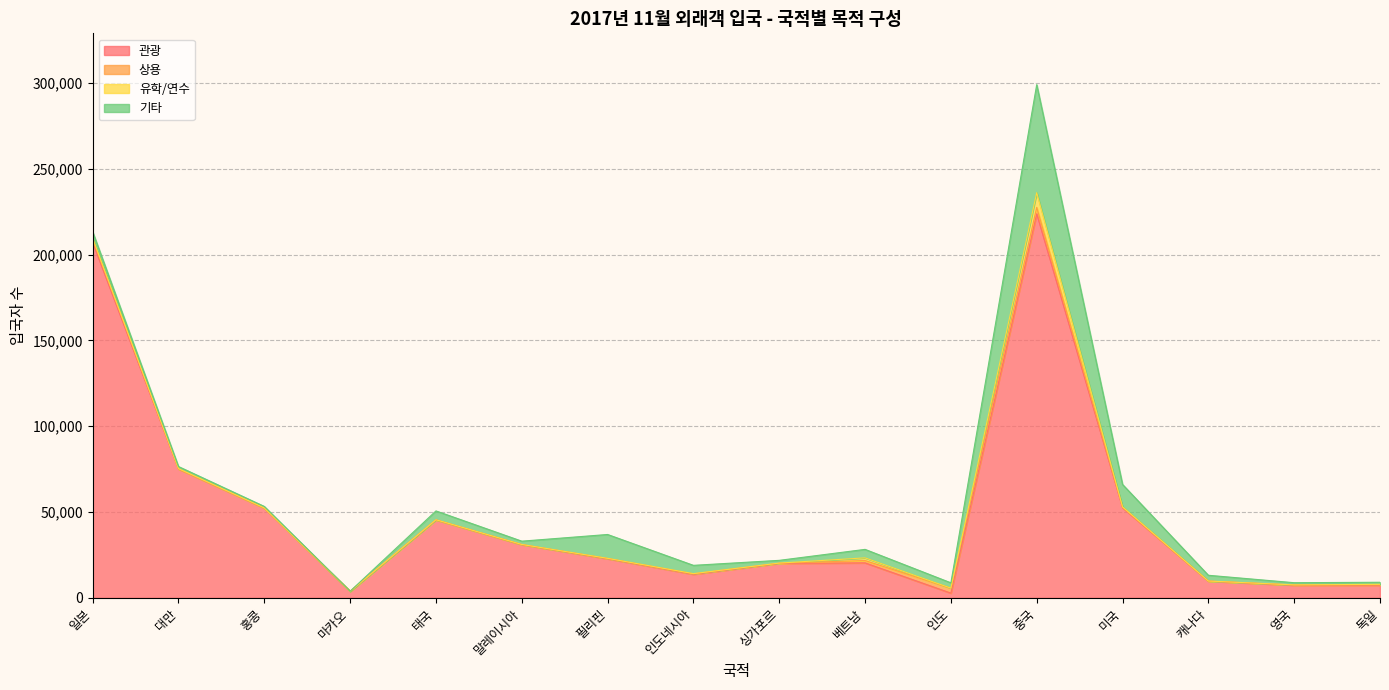

True or false: 기타 has a value of 866 at 홍콩.

True